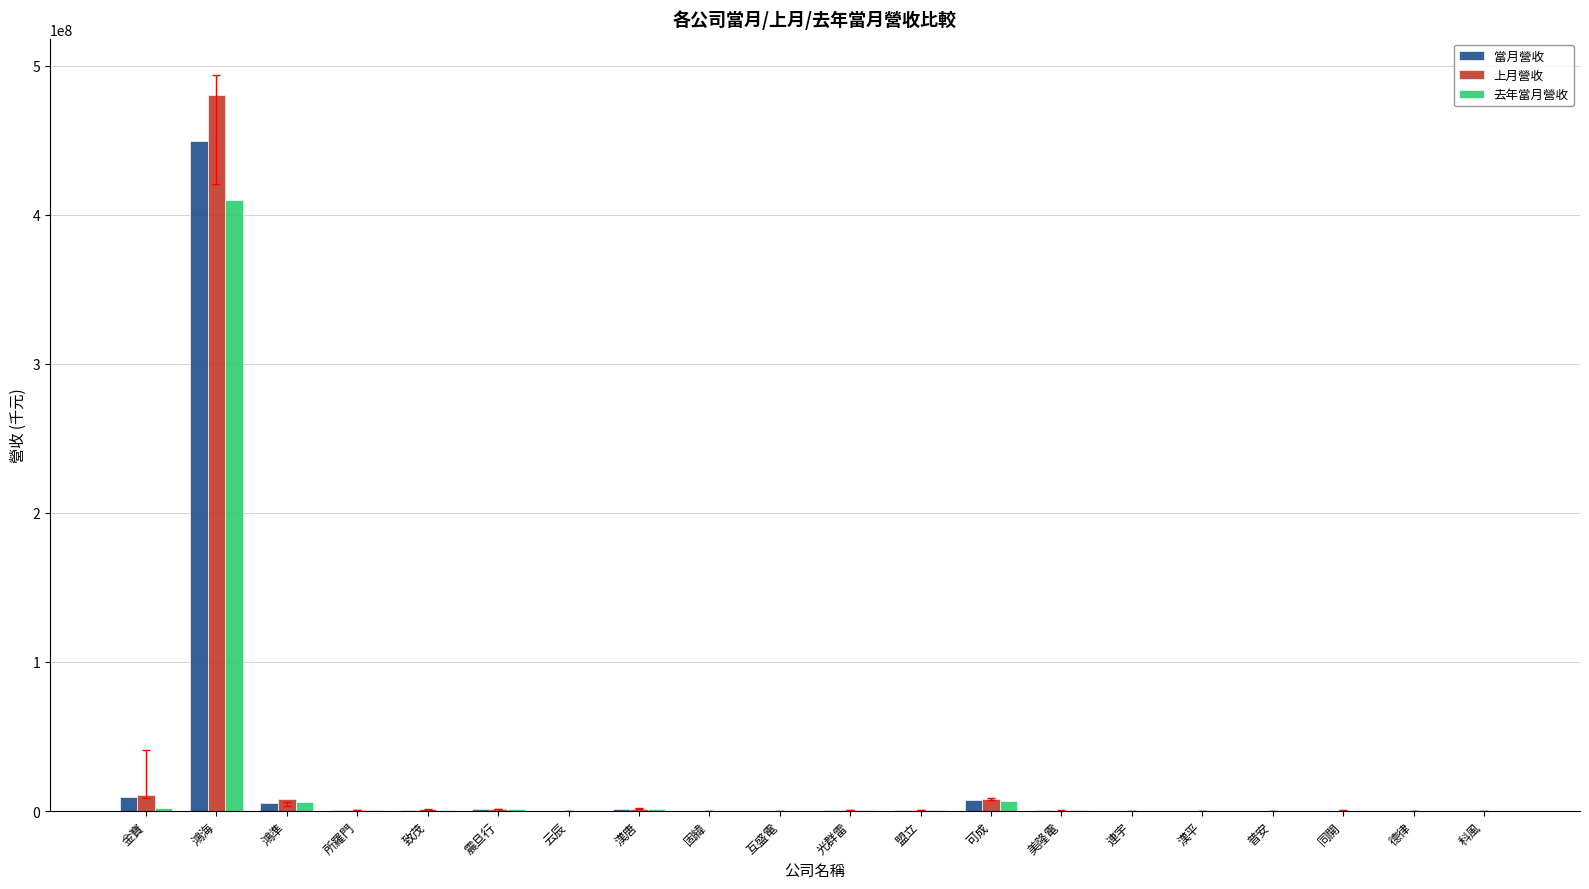

What is the sum of all 當月營收 values?

480267067